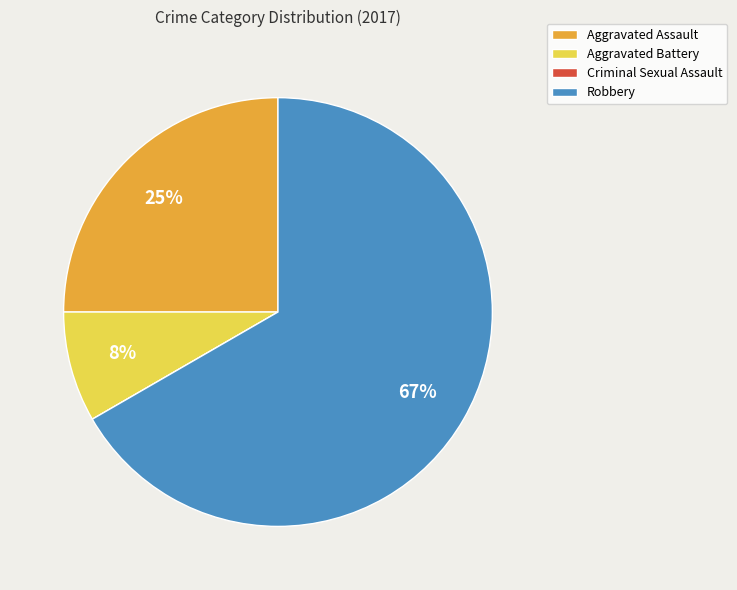

Which has a higher value, Aggravated Assault or Robbery?

Robbery